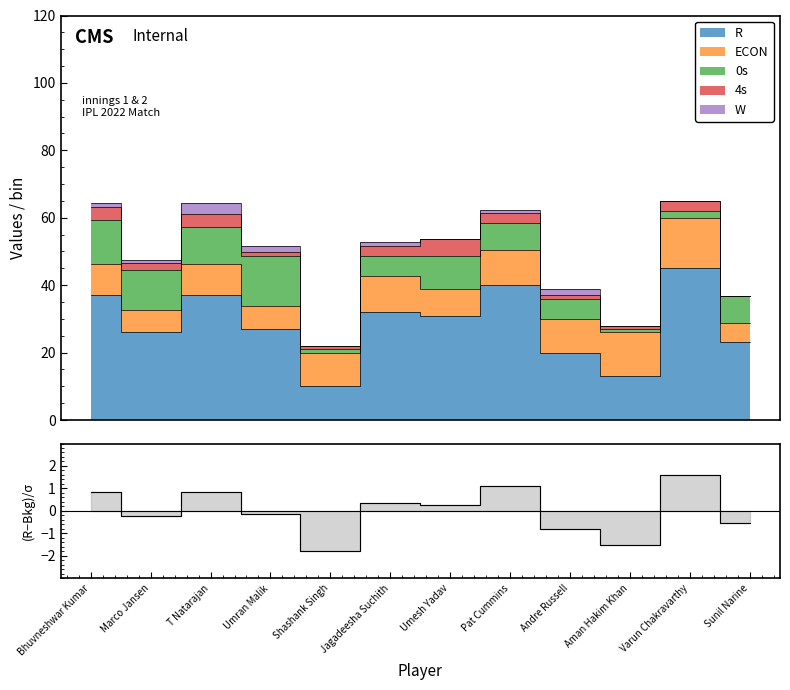

Does the chart display data point markers on the line(s)?

No